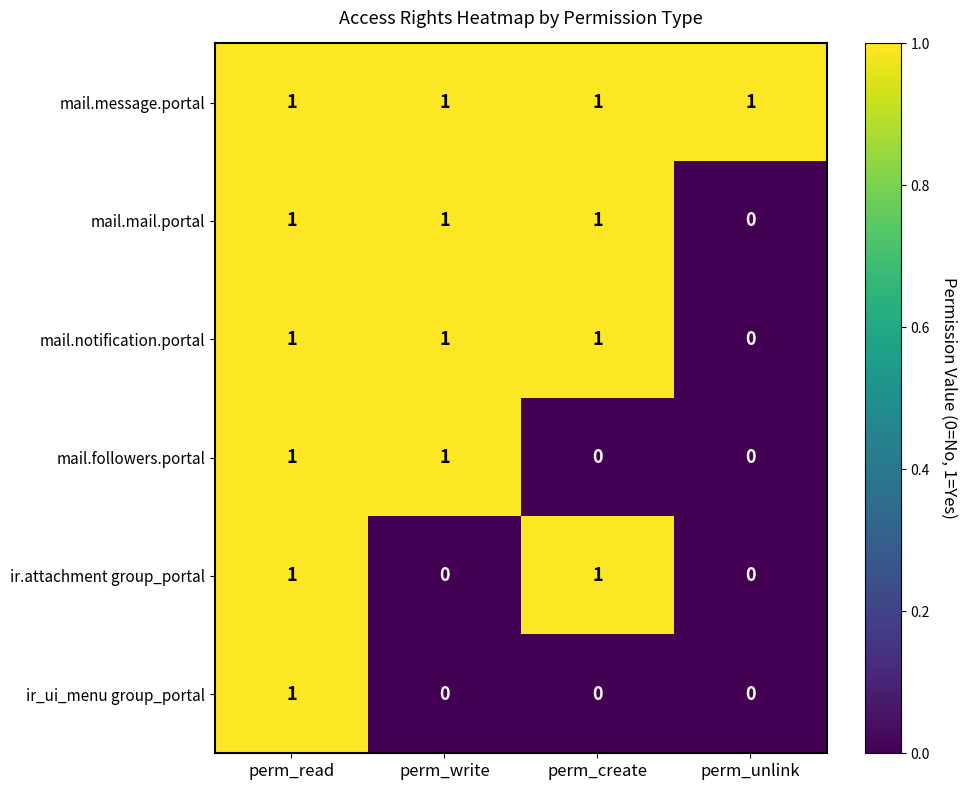

The ir.attachment group_portal series shows 1 at perm_write. True or false?

False